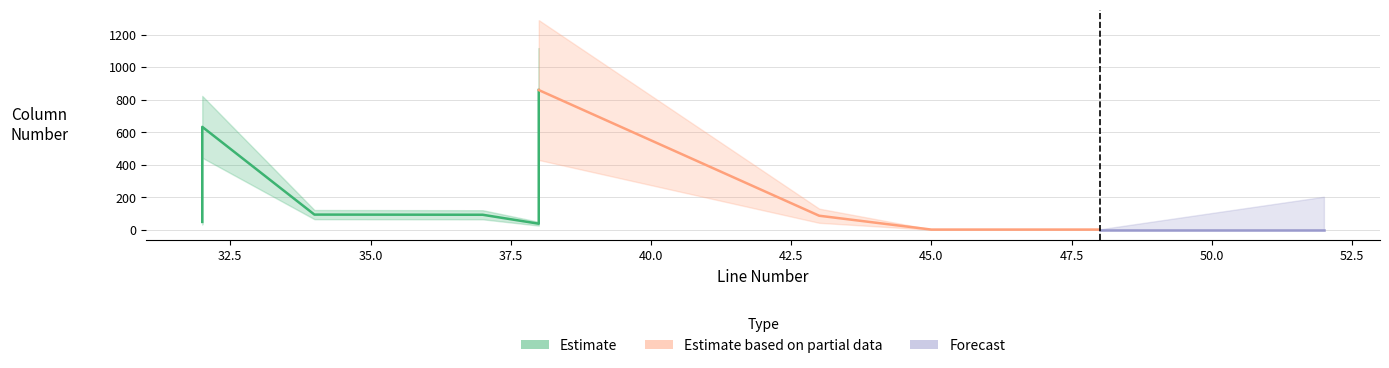

Which category has the highest value across all series?

38